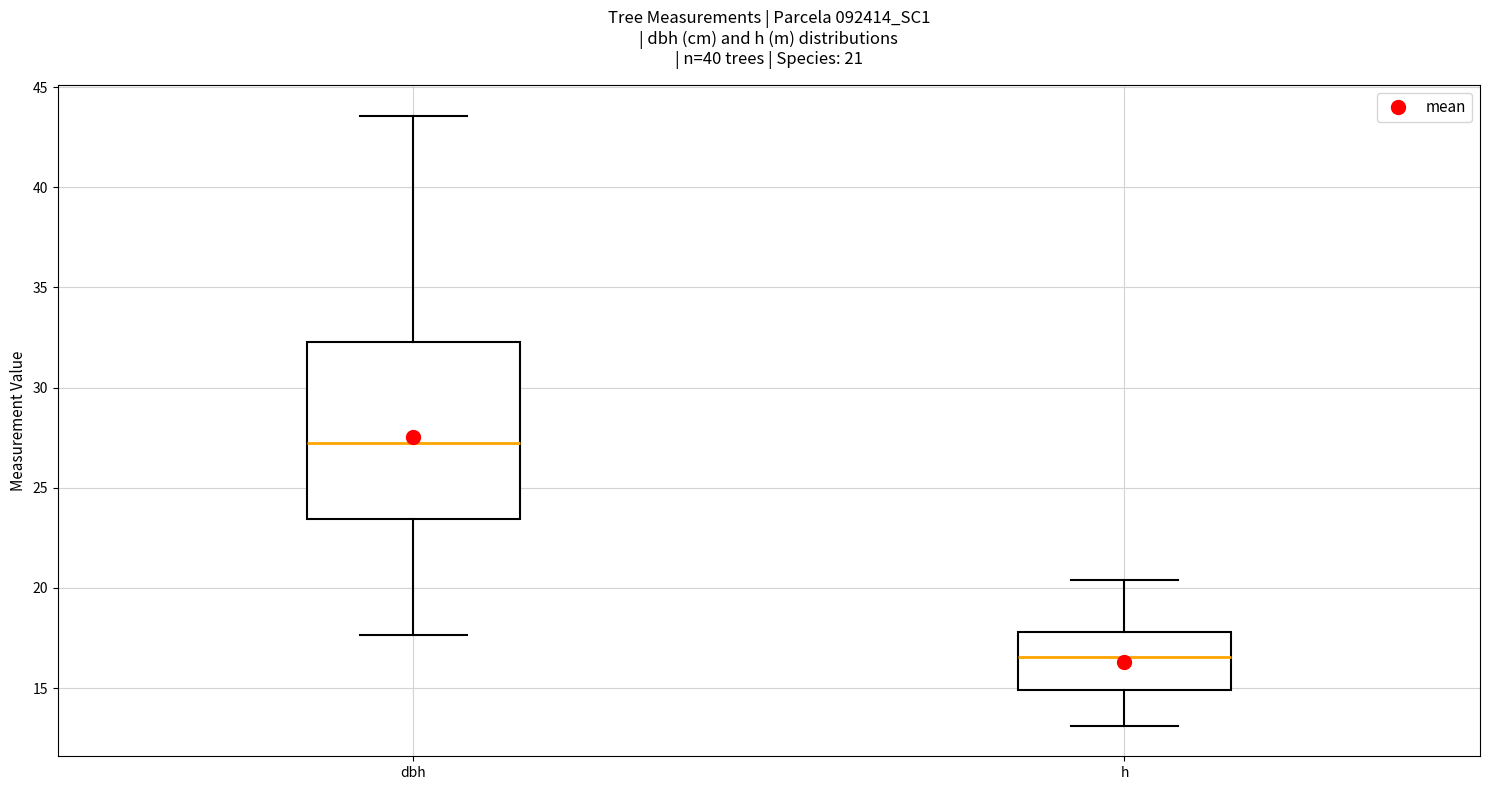

Which box is the tallest, from its lower edge to its upper edge?

dbh